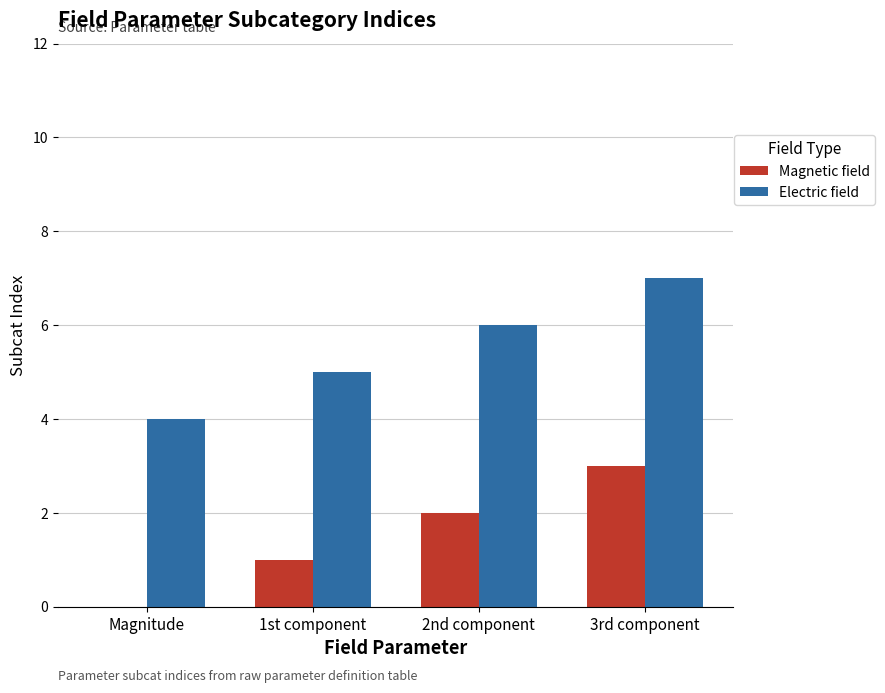

What is the sum of all Magnetic field values?

6